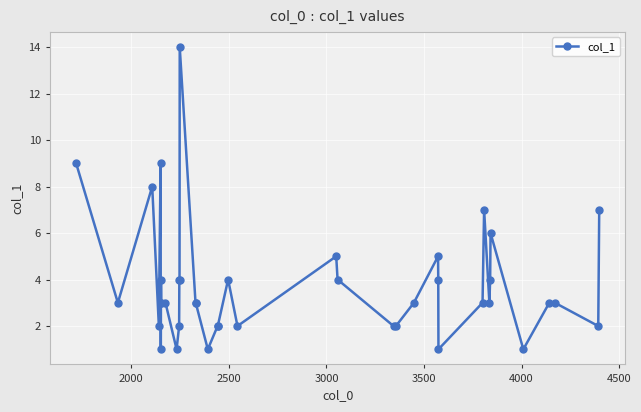

What is the greatest value displayed?

14